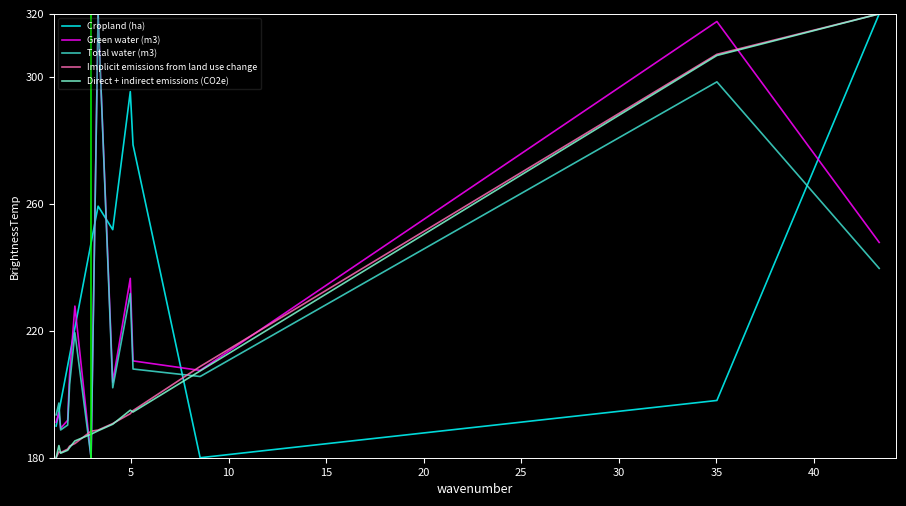

What are all the series names shown in the legend?

Cropland (ha), Green water (m3), Total water (m3), Implicit emissions from land use change, Direct + indirect emissions (CO2e)